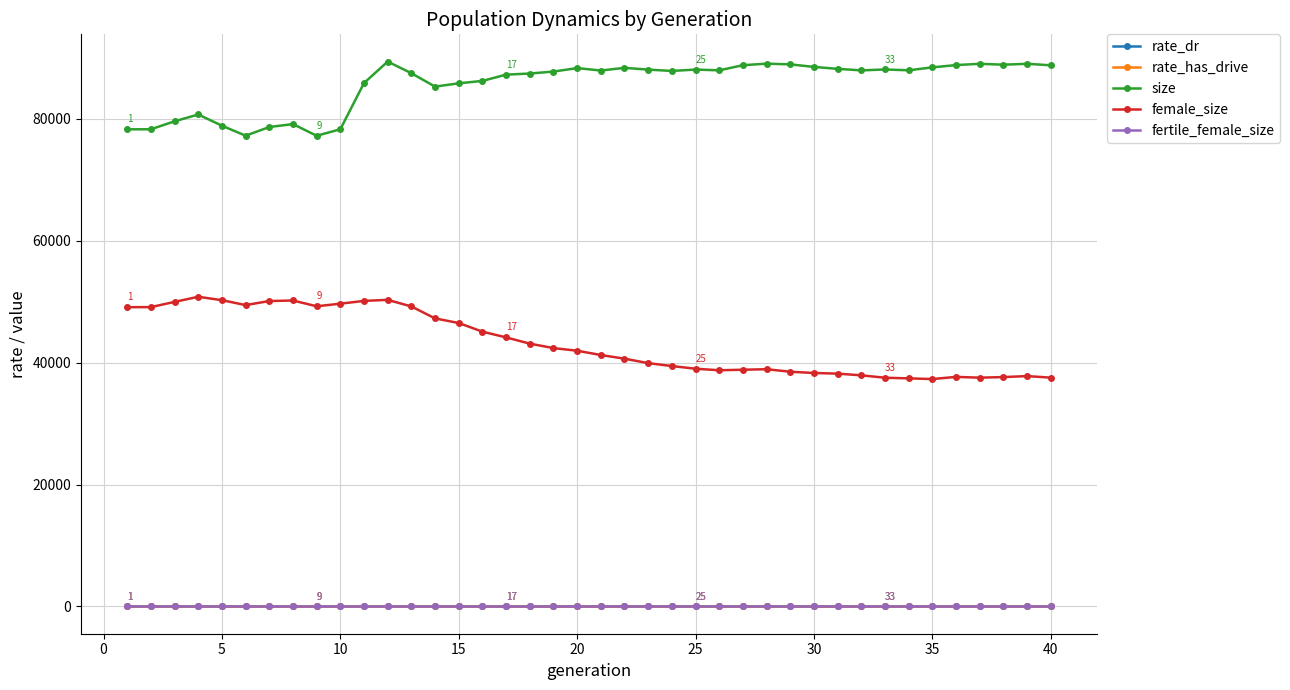

What is the value of the female_size point at the 18th from the left?

43123.0